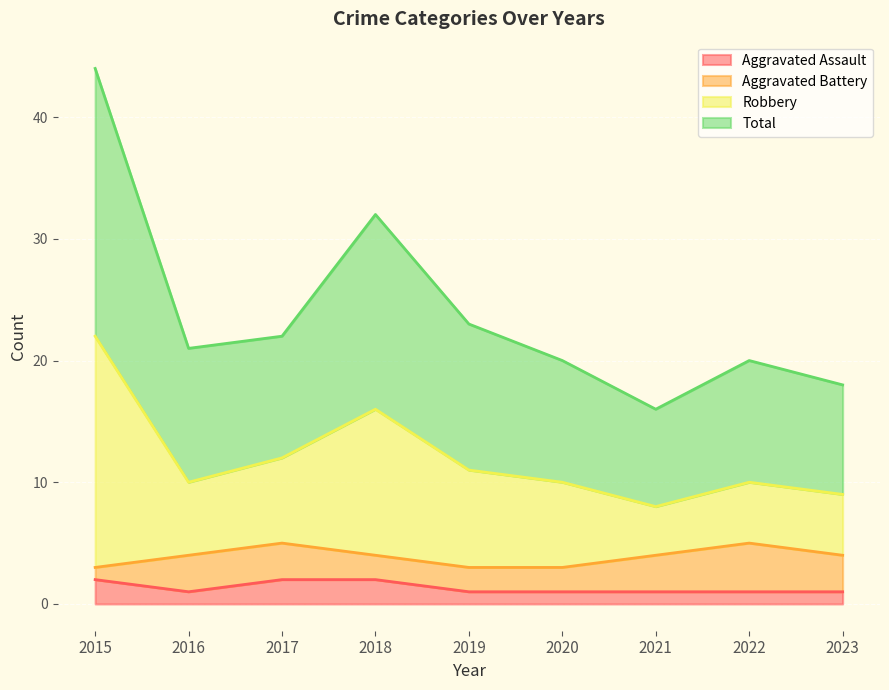

True or false: Aggravated Assault has a value of 1 at 2016.

True